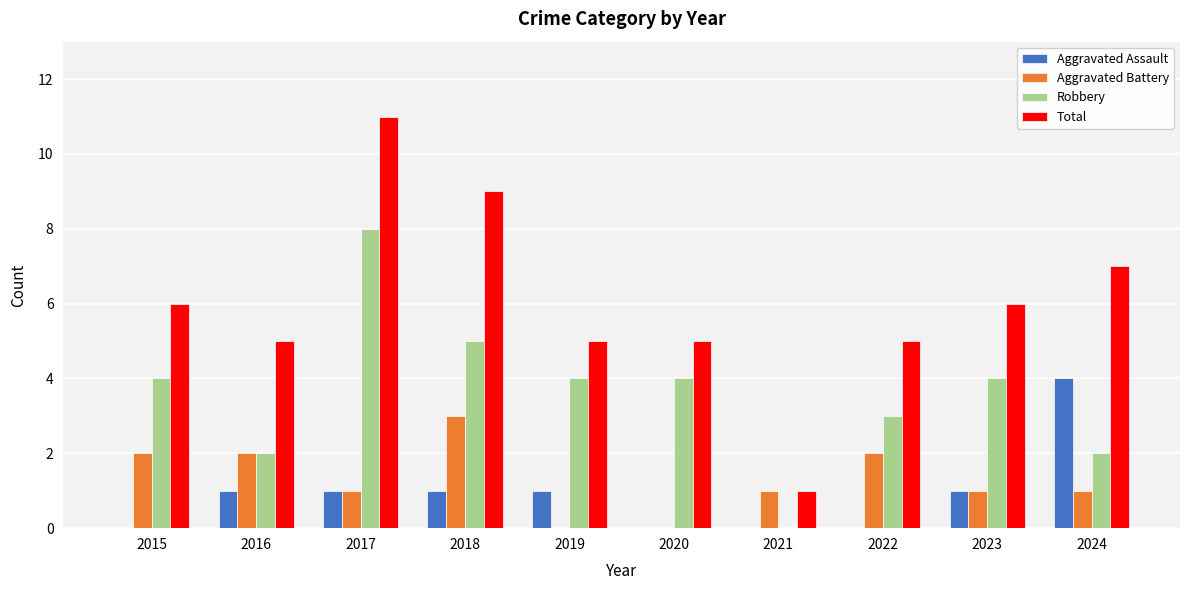

Which series has the largest total across all categories?

Total